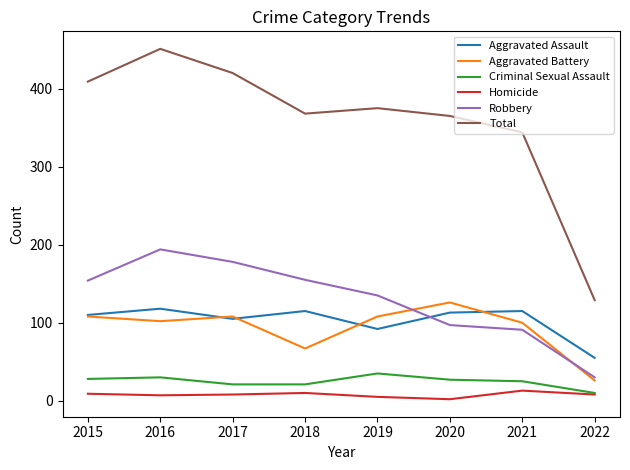

At how many categories does at least one series exceed 153?

7